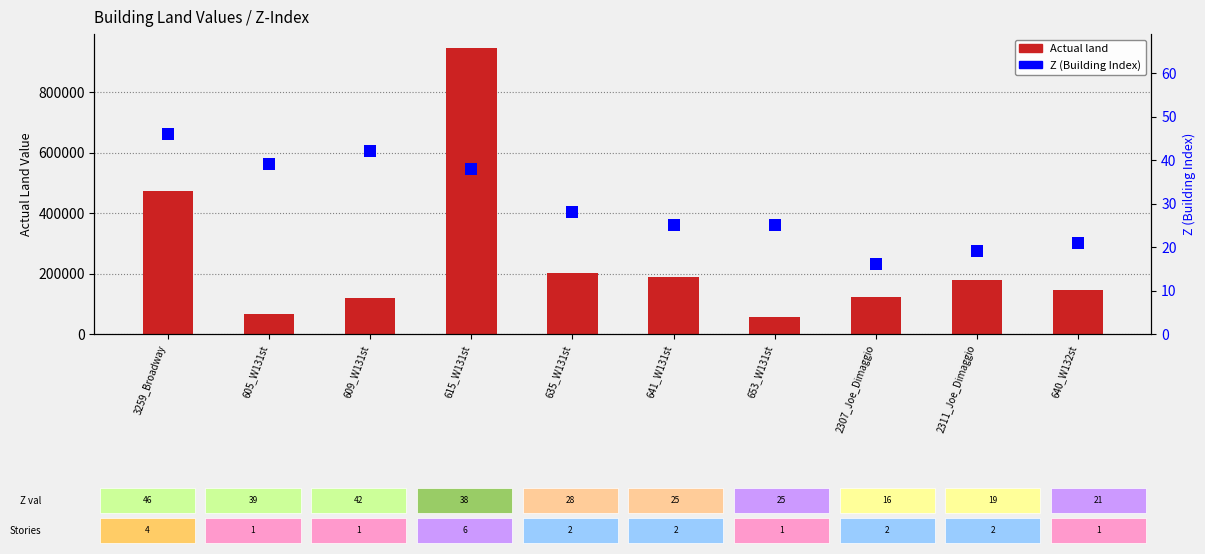

How many distinct data groups are displayed?

2